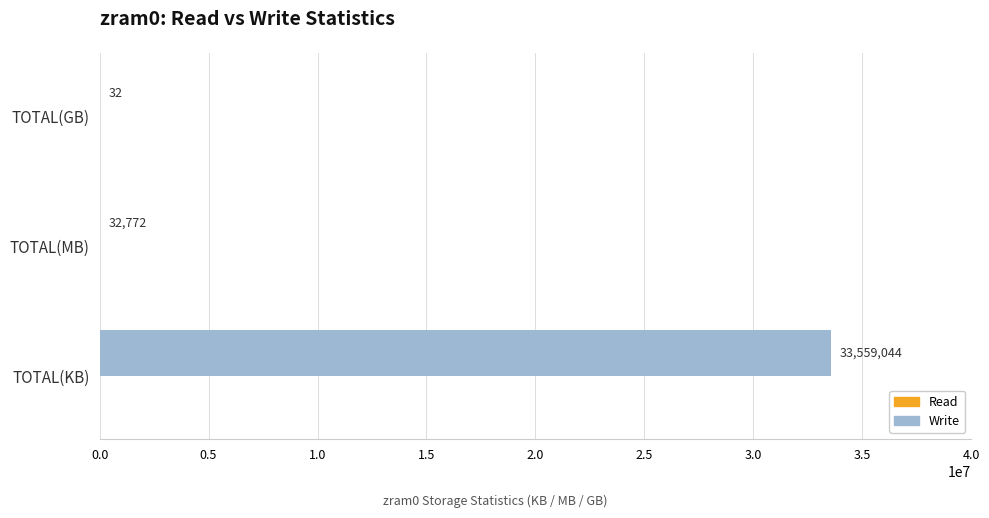

What is the ratio of the value at TOTAL(MB) to the value at TOTAL(GB)?

1024.1